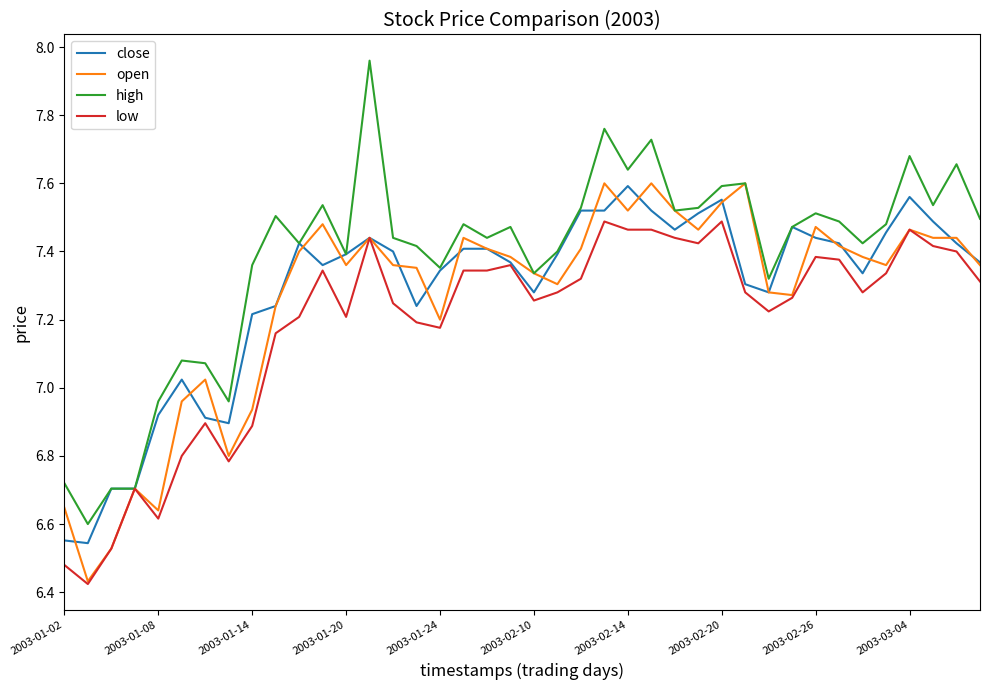

Which series has the largest range (max minus min)?

high